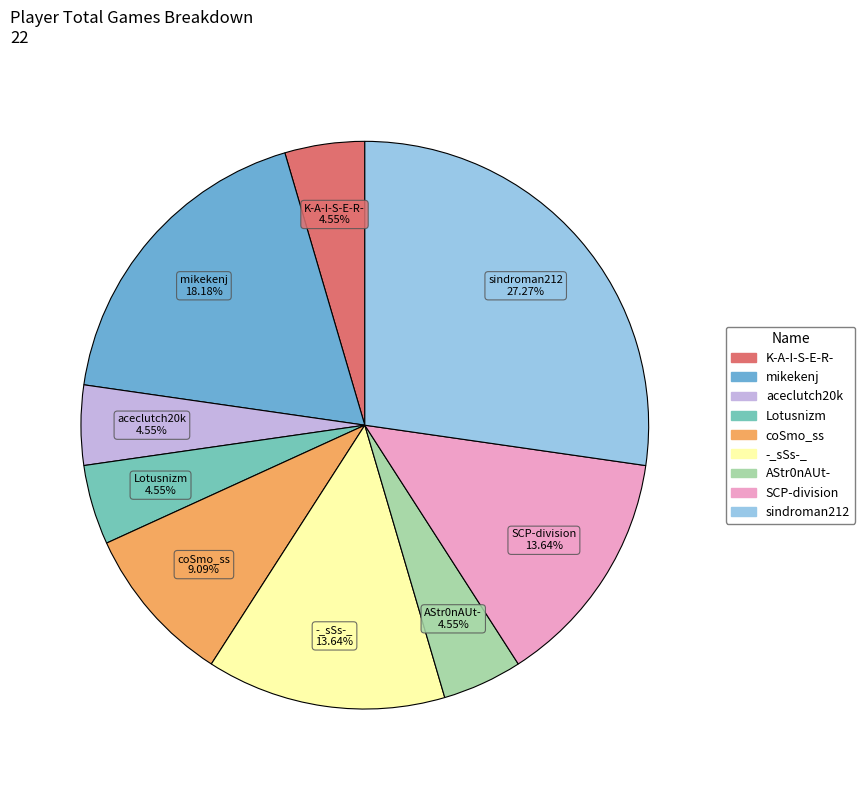

Is the sum of -_sSs-_ and mikekenj greater than half?

No